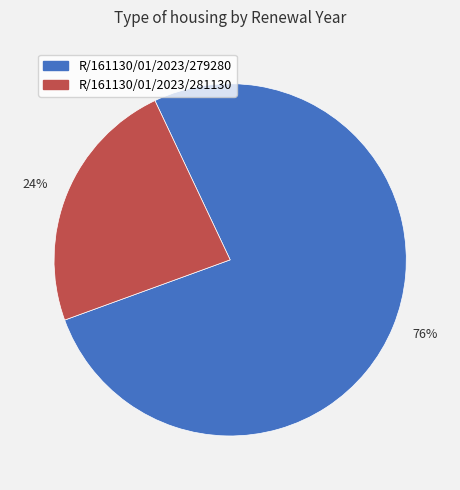

Which has a higher value, 76% or 24%?

76%